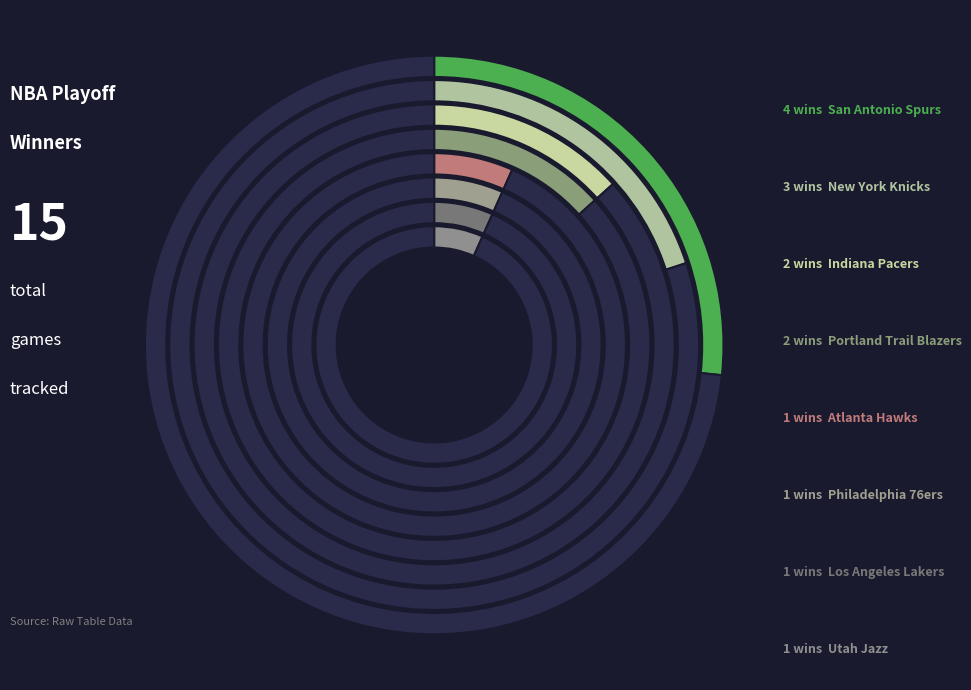

To the nearest percent, what is the combined percentage of Indiana Pacers and San Antonio Spurs?

40%